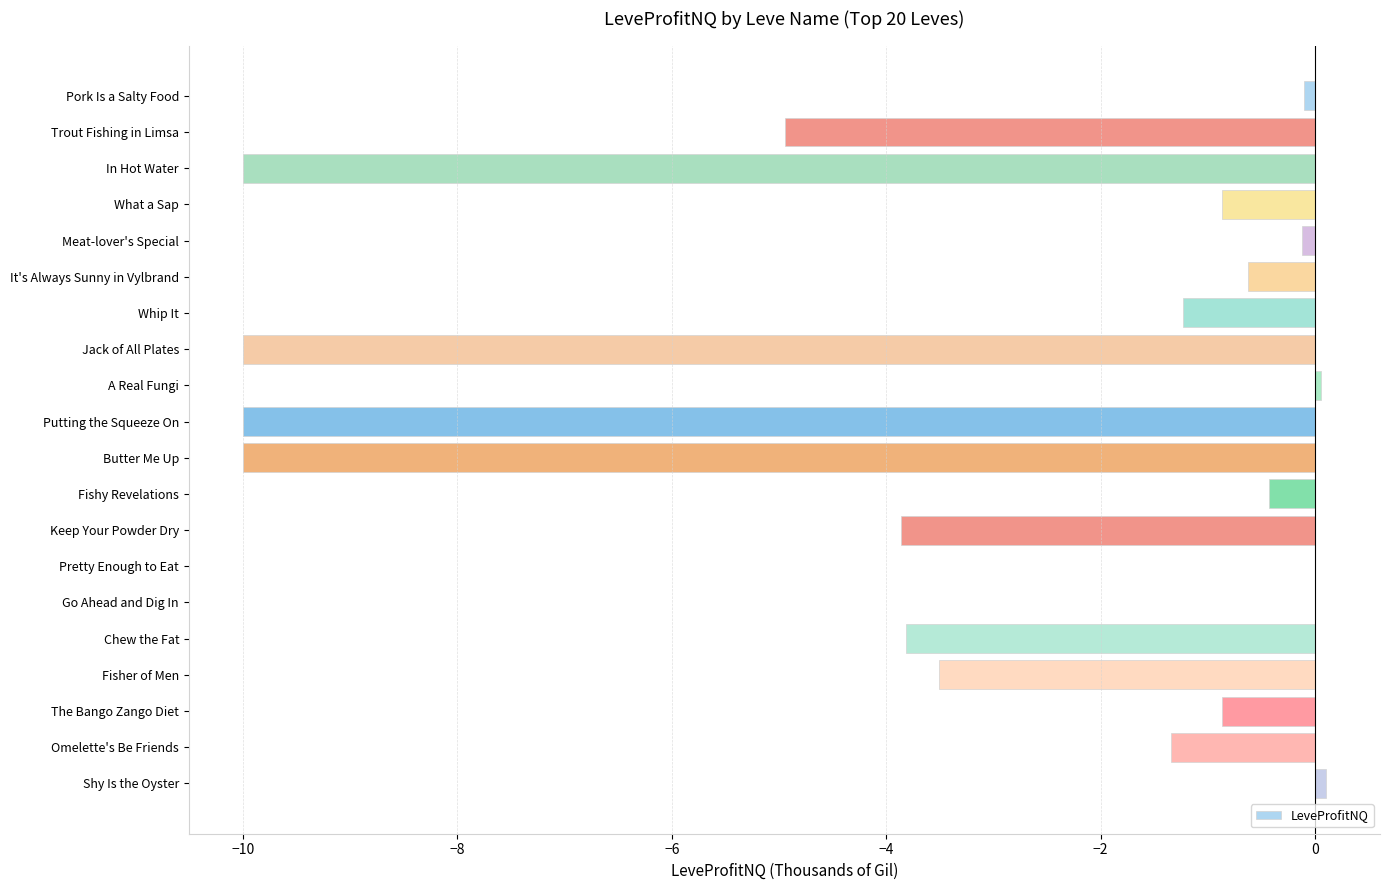

Read the value at Keep Your Powder Dry.

-3.9